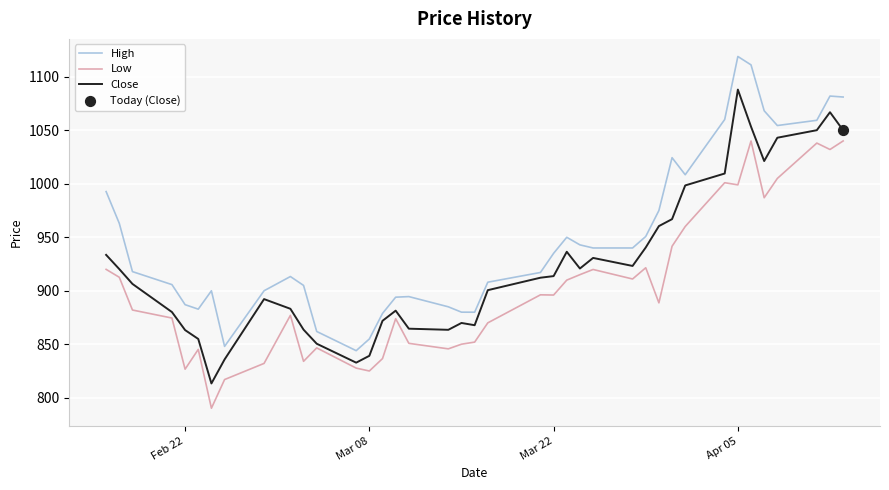

Which series has the largest total across all categories?

High